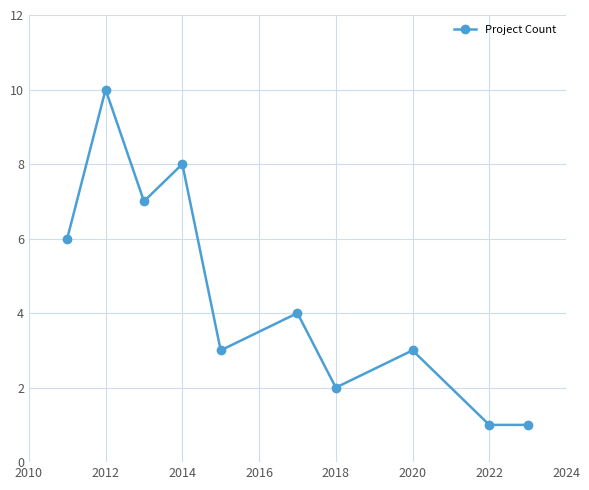

What is the sum of all values?

45